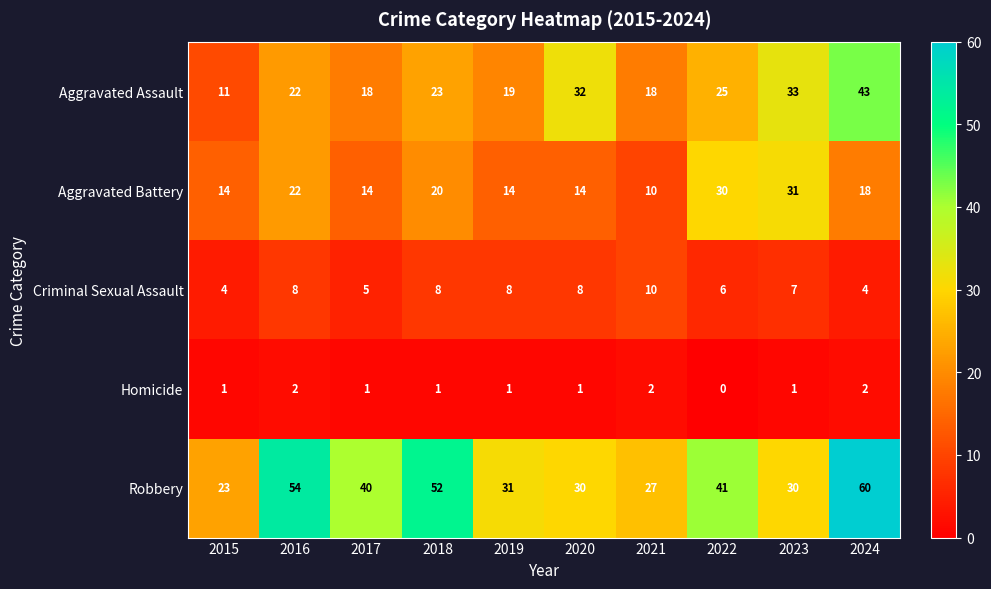

How many distinct data groups are displayed?

5